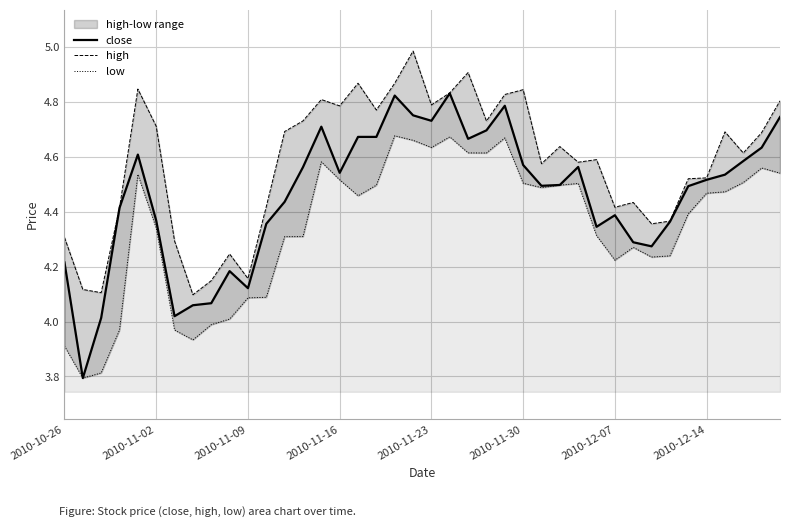

What is the smallest value displayed?

3.8